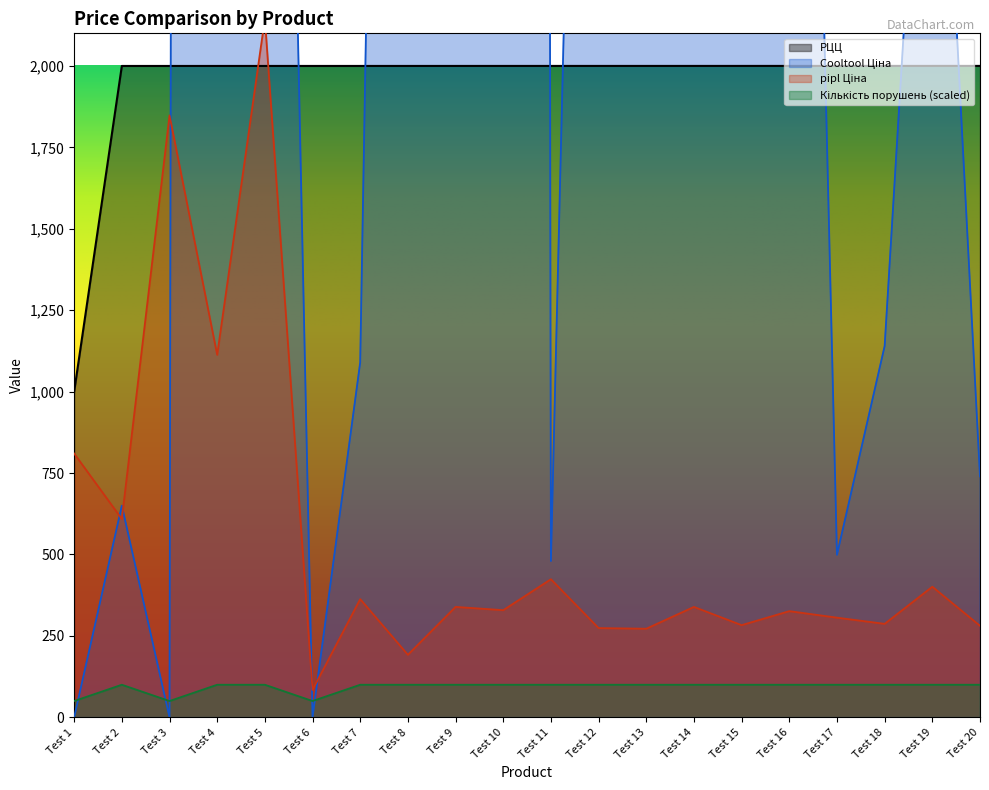

Rank the series at Test 1 from lowest to highest value.

Cooltool Ціна, Кількість порушень, pipl Ціна, РЦЦ